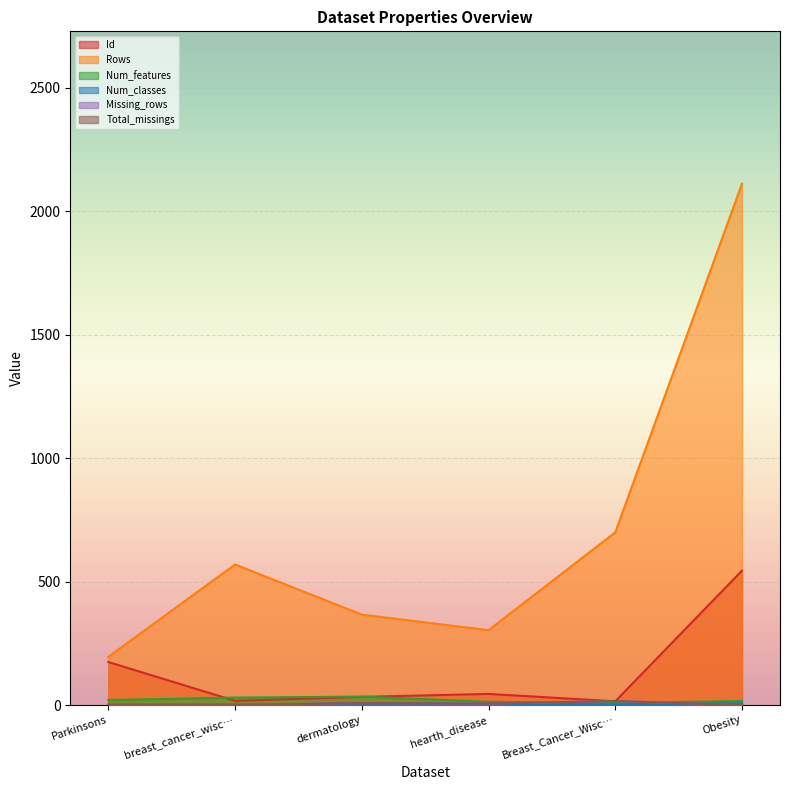

Which label corresponds to the smallest value in the chart?

Parkinsons